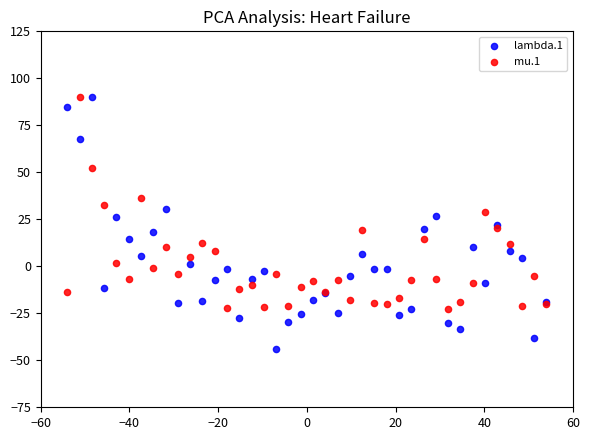

What are all the series names shown in the legend?

lambda.1, mu.1